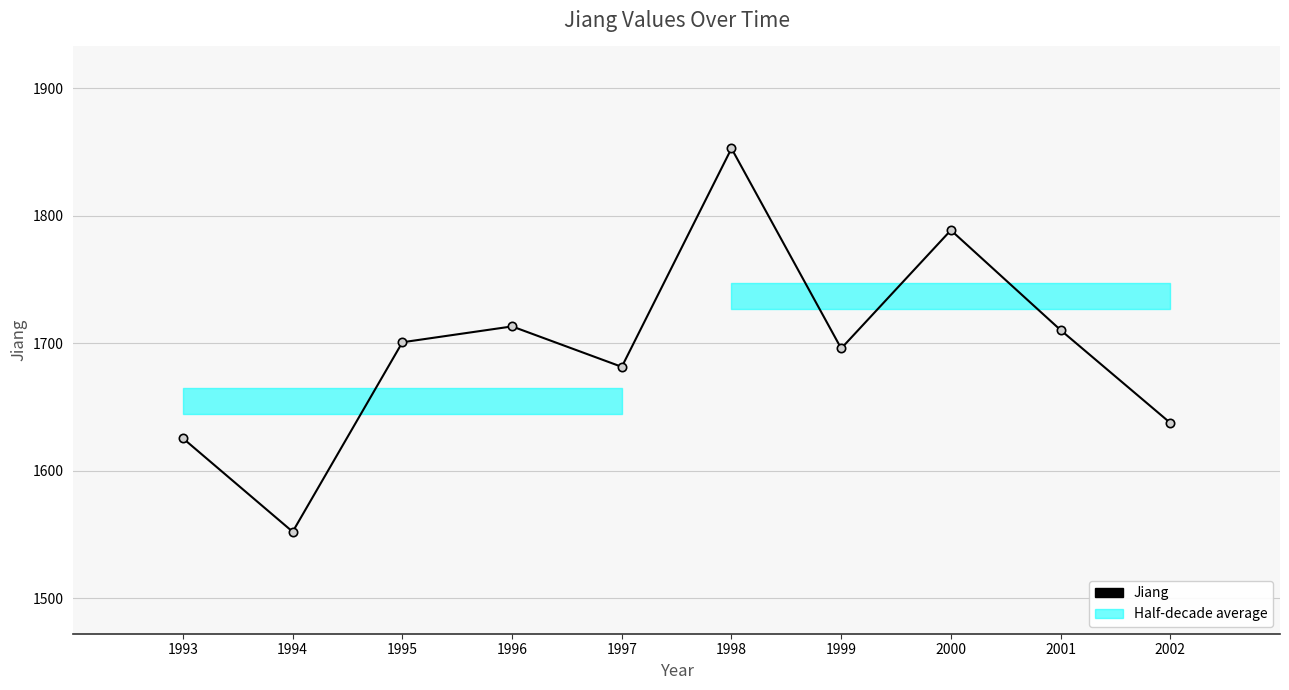

The chart shows a value of 2735.6 at 1996. True or false?

False